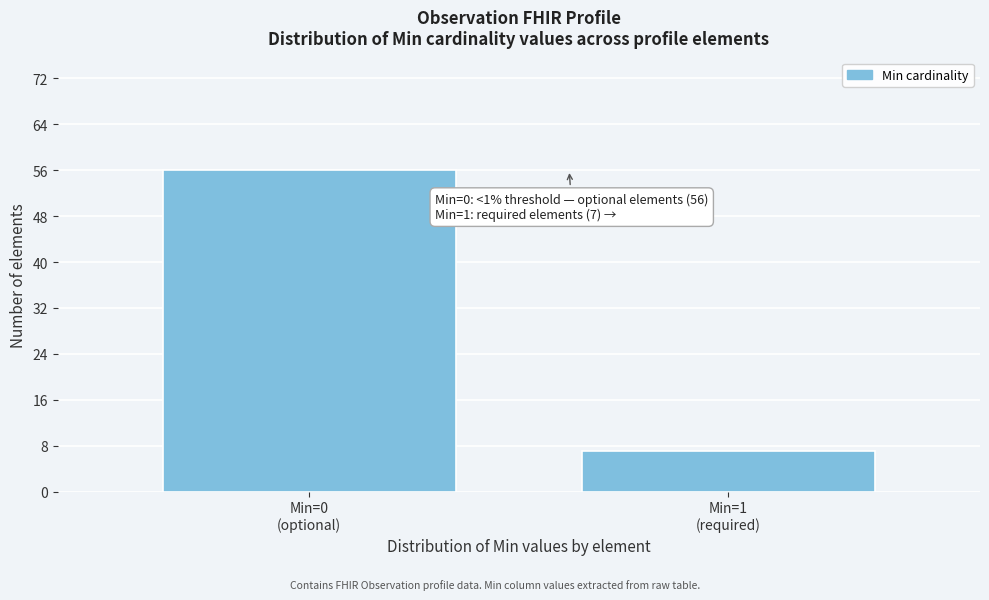

Reading right to left, what are all the values shown in this chart?

7	56